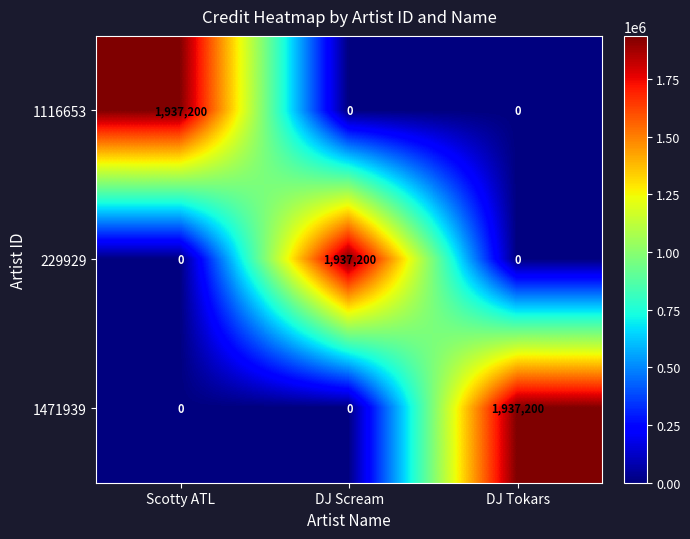

What is the total value across all series at DJ Scream?

1937200